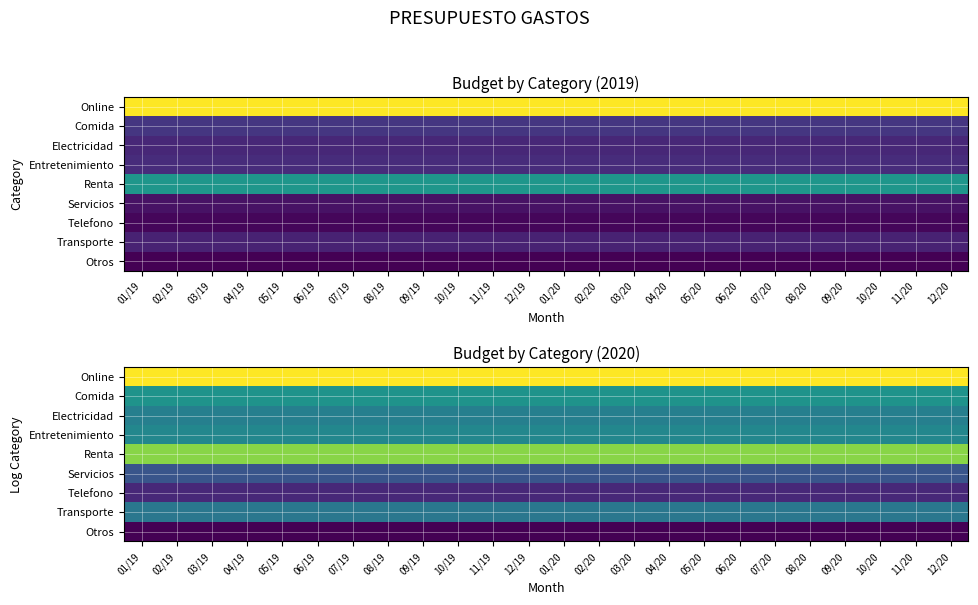

What is the sum of the Otros values at 08/20 and 03/19?

10.6